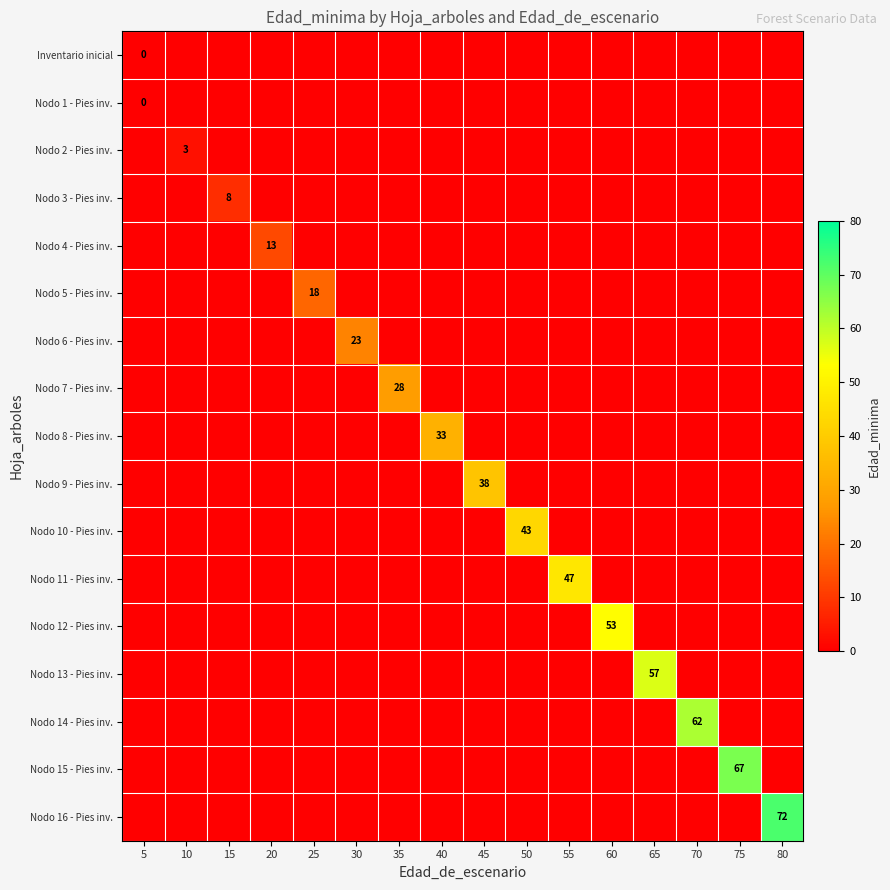

How many series are shown in this chart?

17